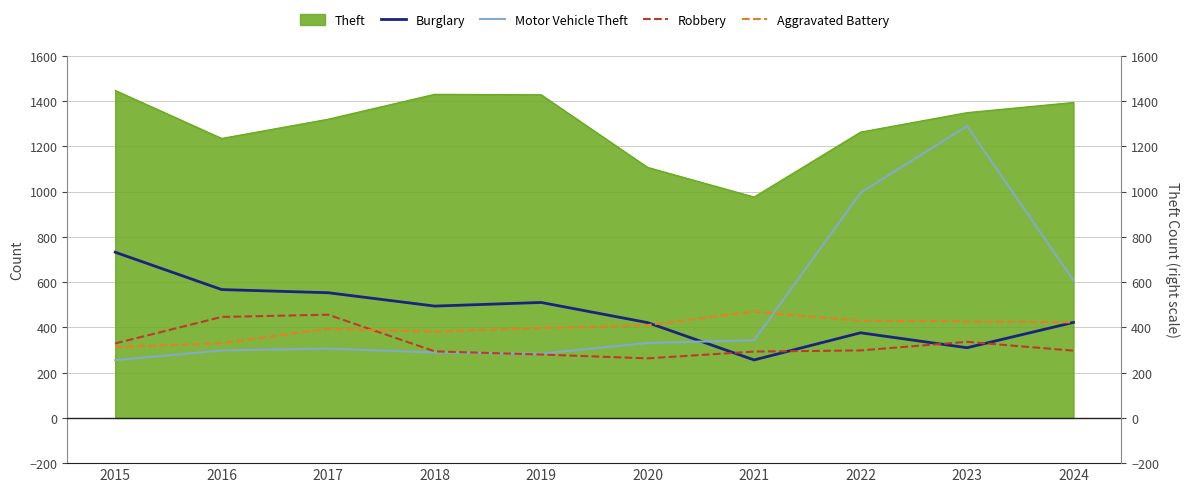

Which series has the widest spread of values?

Motor Vehicle Theft